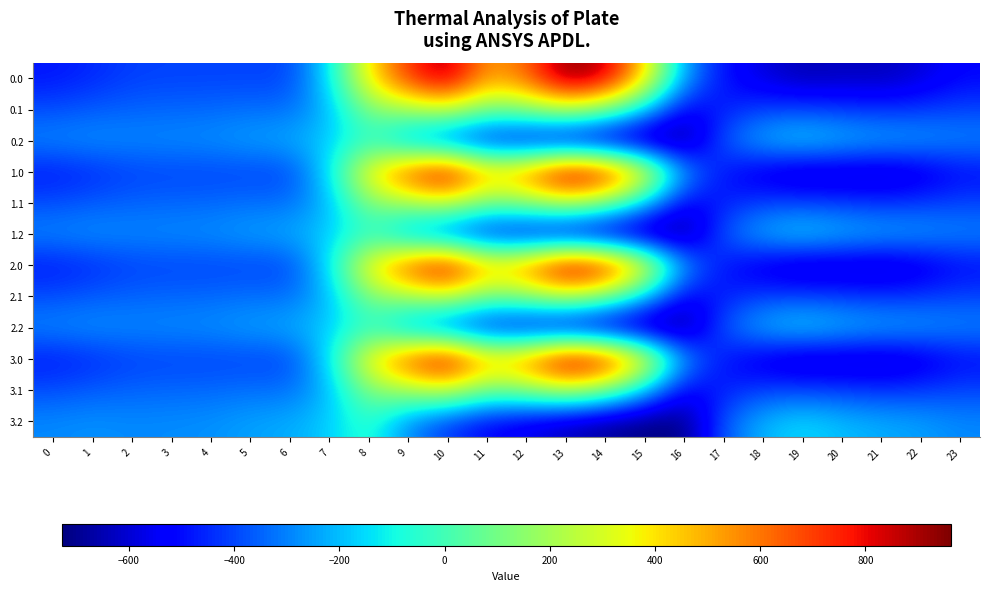

What is the total value across all series at 14?

1186.0